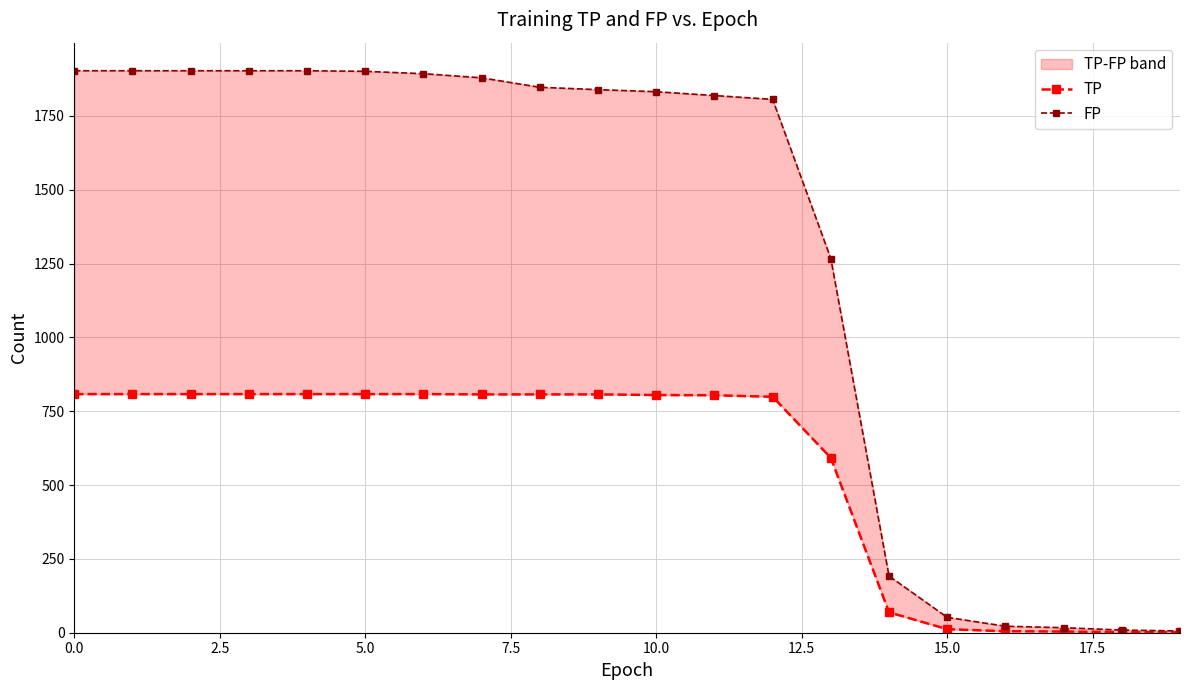

What is the sum of the FP values at 0.0 and 19?

1909